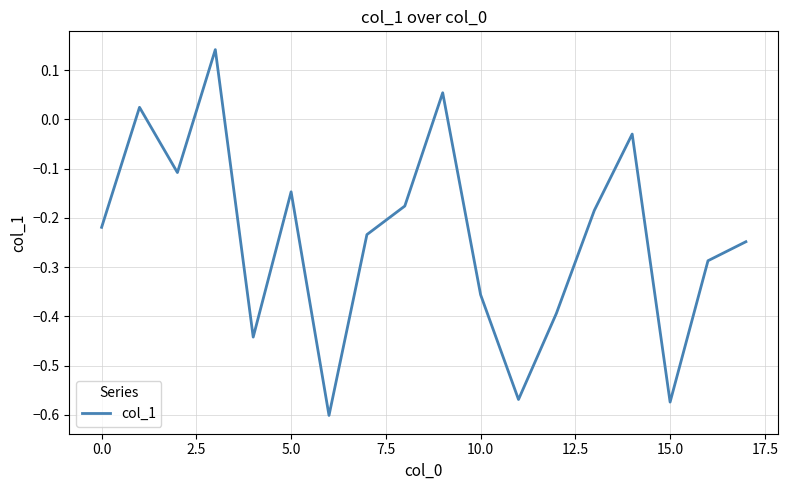

What is the difference between the maximum and minimum values?

0.7